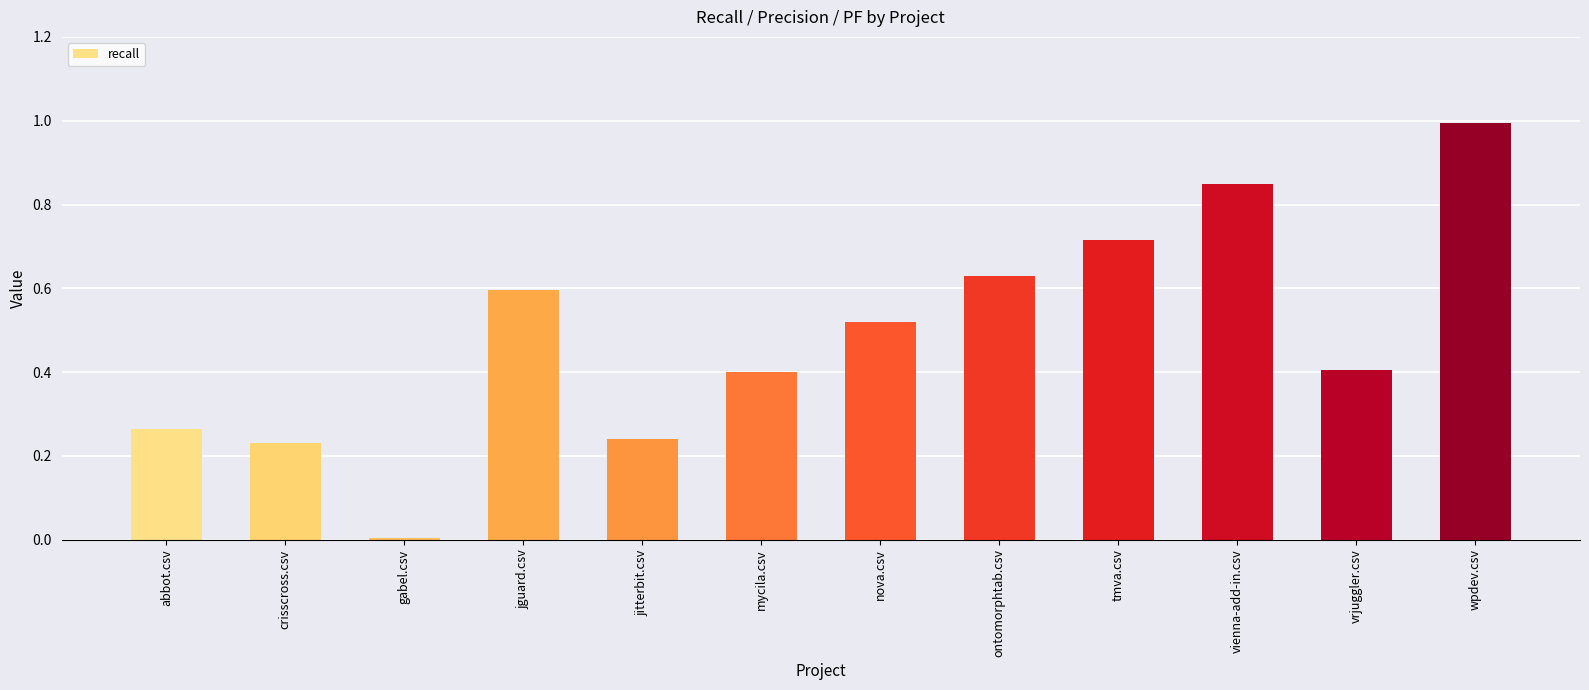

What is the label of the 11th bar from the right?

crisscross.csv